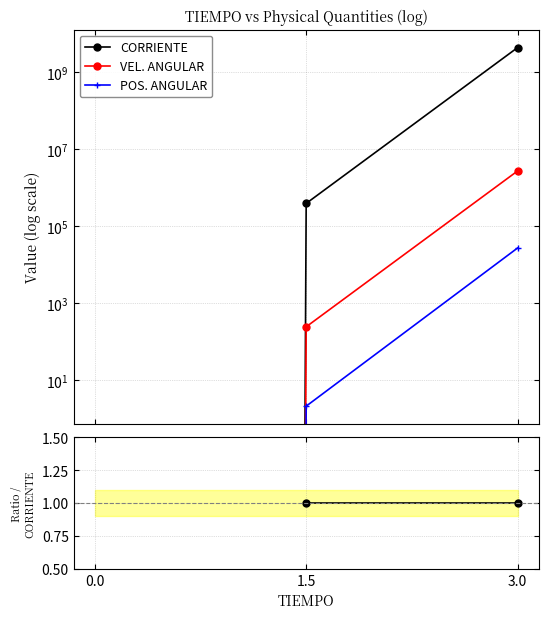

Is it true that CORRIENTE equals 1.0 at 3.0?

True